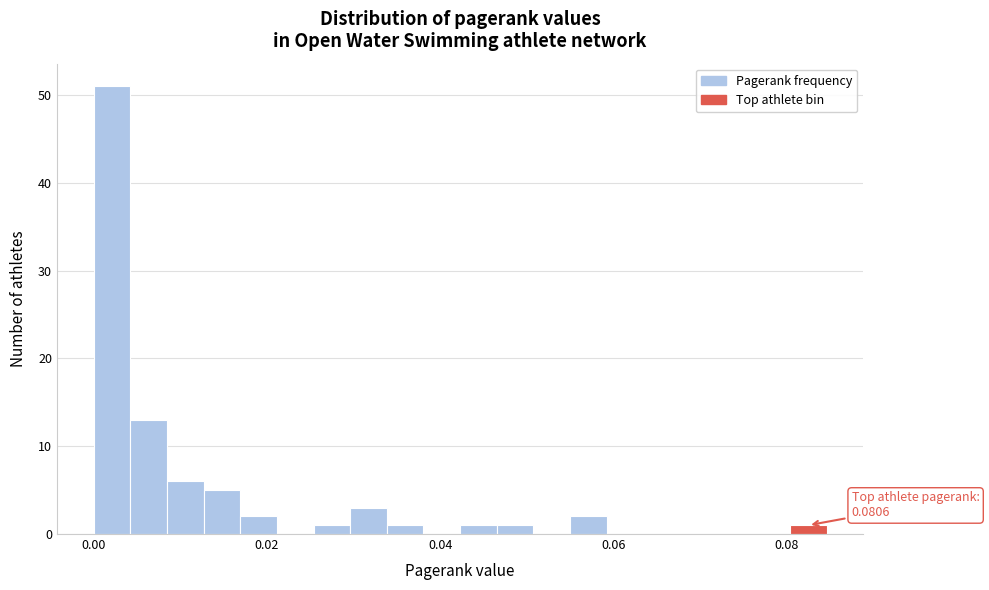

Around what value on the x-axis is the tallest bar? Give the approximate position of its centre, as read against the axis.

0.002